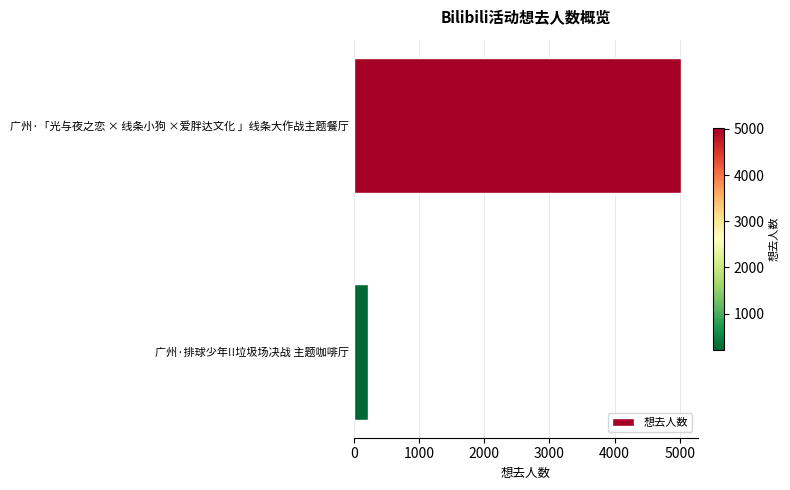

What is the value of the 1st bar from the top?

5026